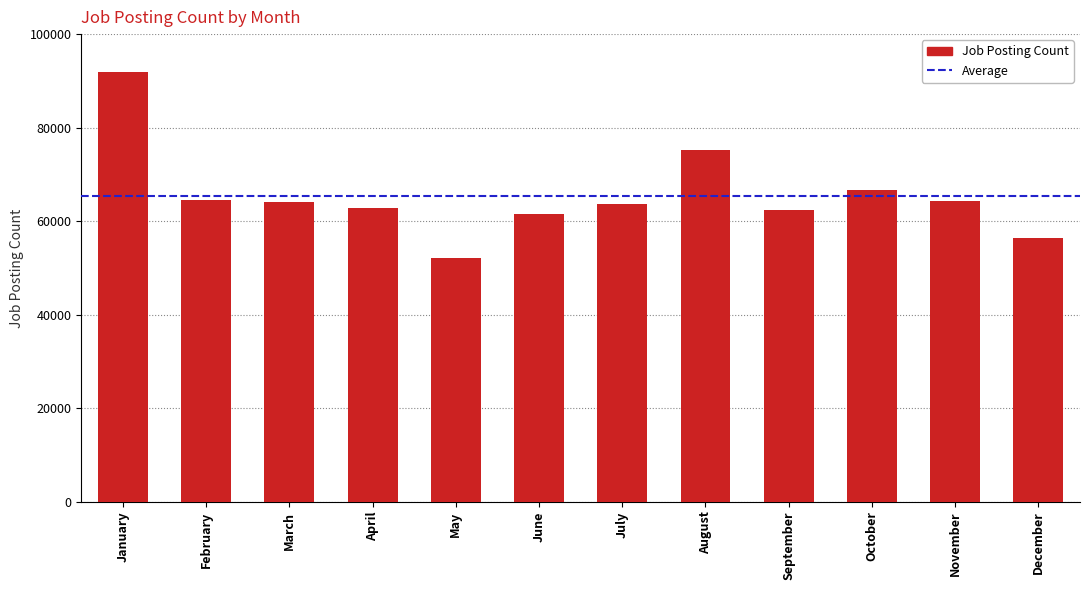

At which category does the chart reach its peak across all series?

January